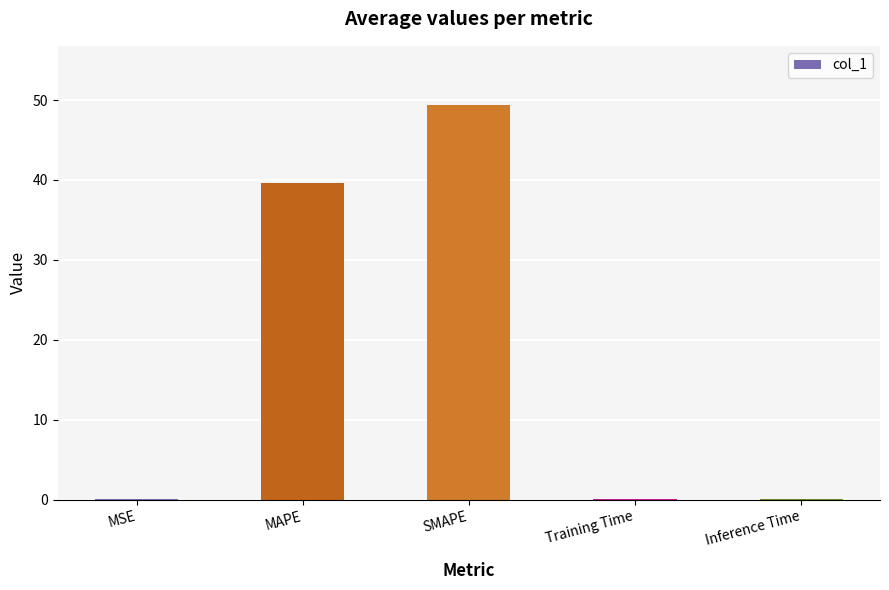

What is the greatest value displayed?

49.4